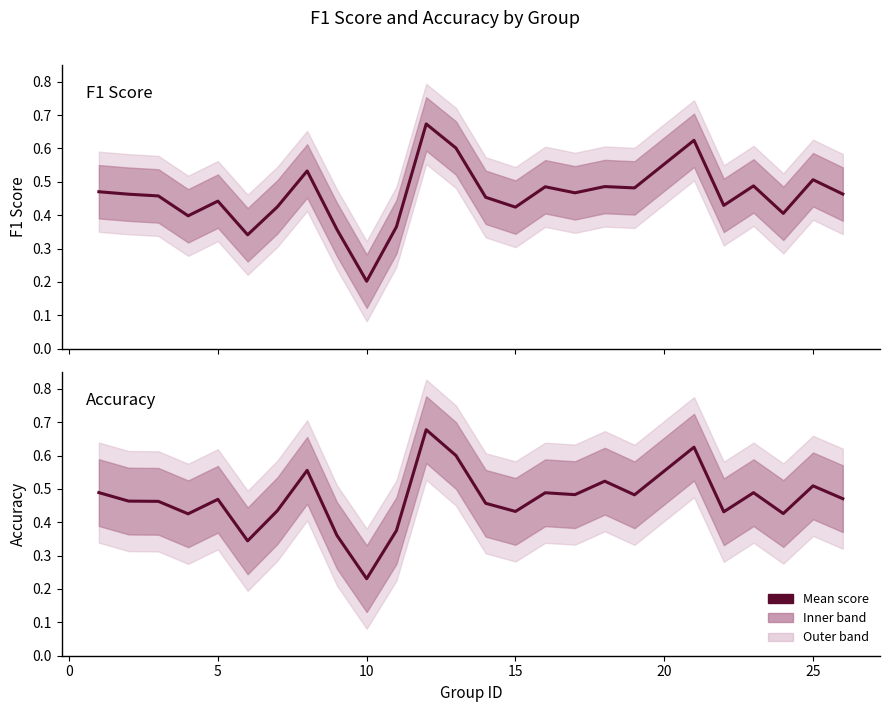

List the series in order of their peak value, highest first.

accuracy, f1